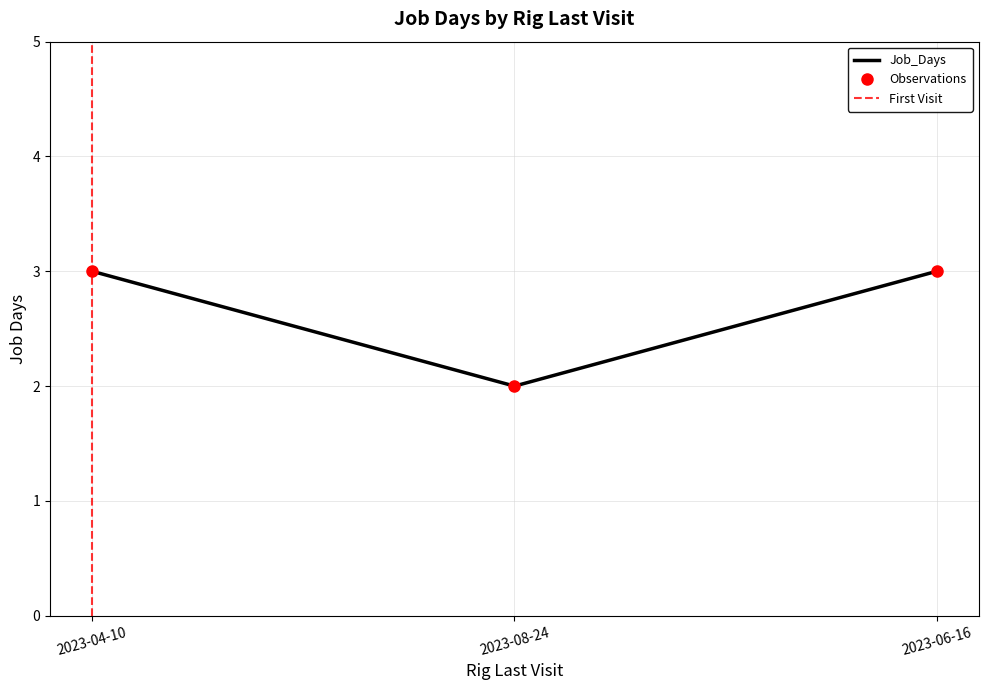

Approximately how many times larger is the value at 2023-04-10 compared to 2023-06-16?

1.0